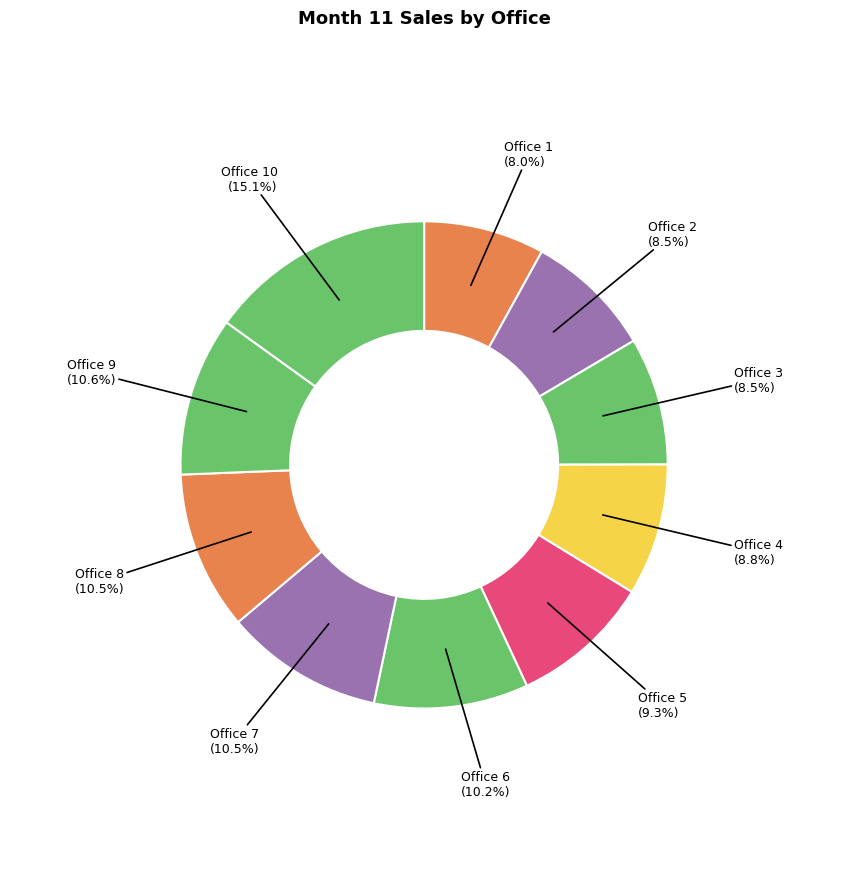

Which slice is the largest?

Office 10